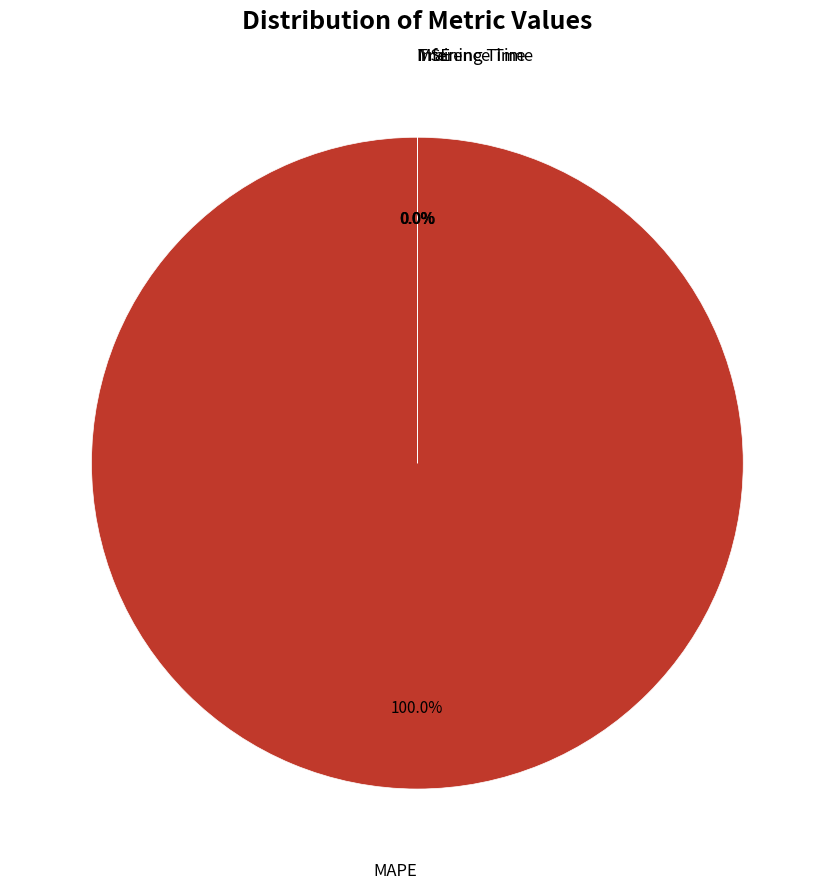

What is the smallest slice in the pie chart?

MSE